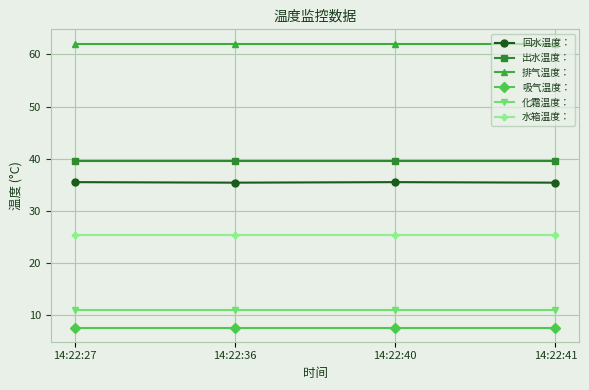

Rank the series by their maximum value, from highest to lowest.

排气温度：, 出水温度：, 回水温度：, 水箱温度：, 化霜温度：, 吸气温度：